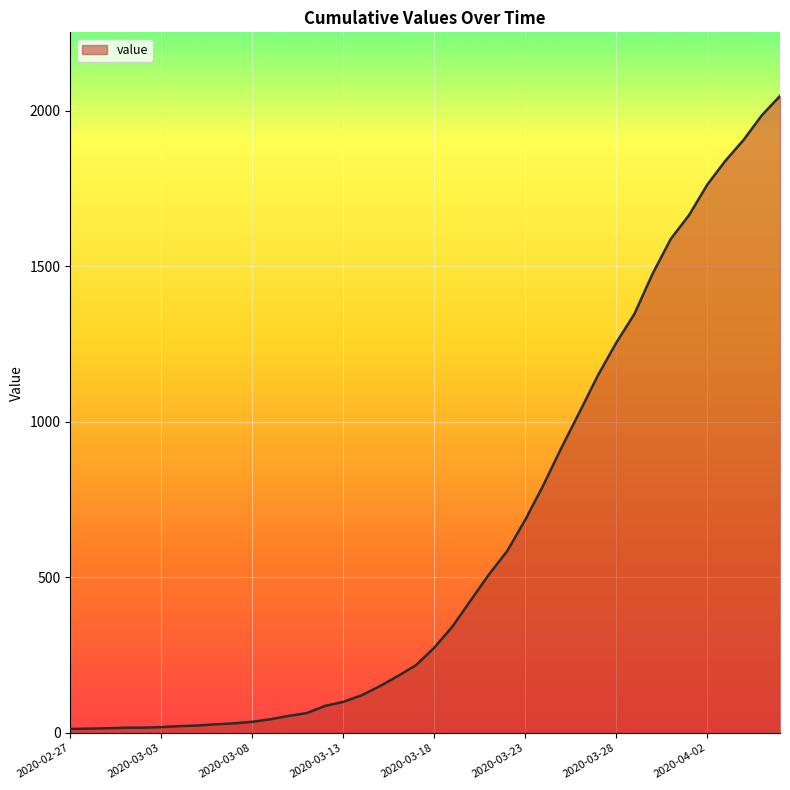

What is the maximum value shown in the chart?

2047